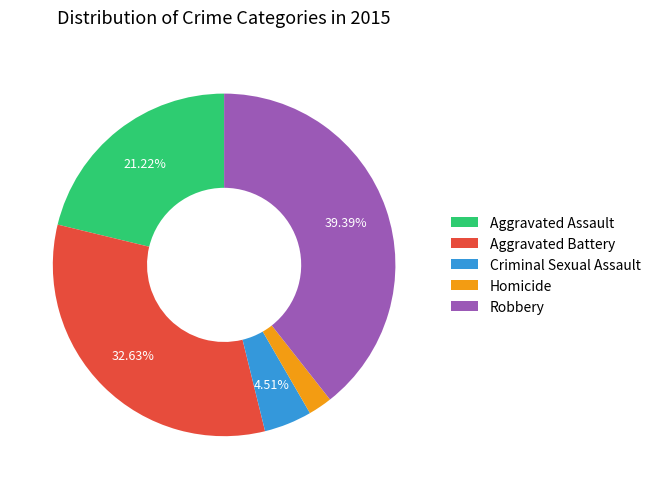

Which category has the biggest portion of the pie?

Robbery